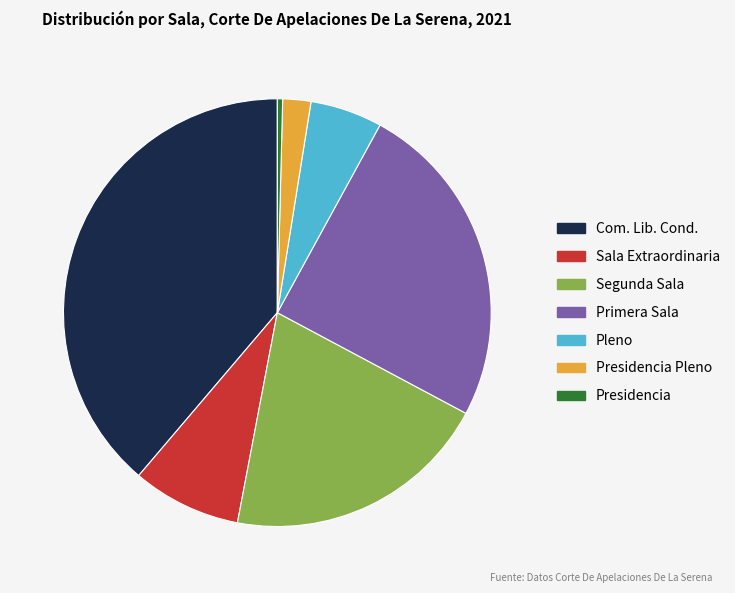

Which slice is the largest?

Com. Lib. Cond.